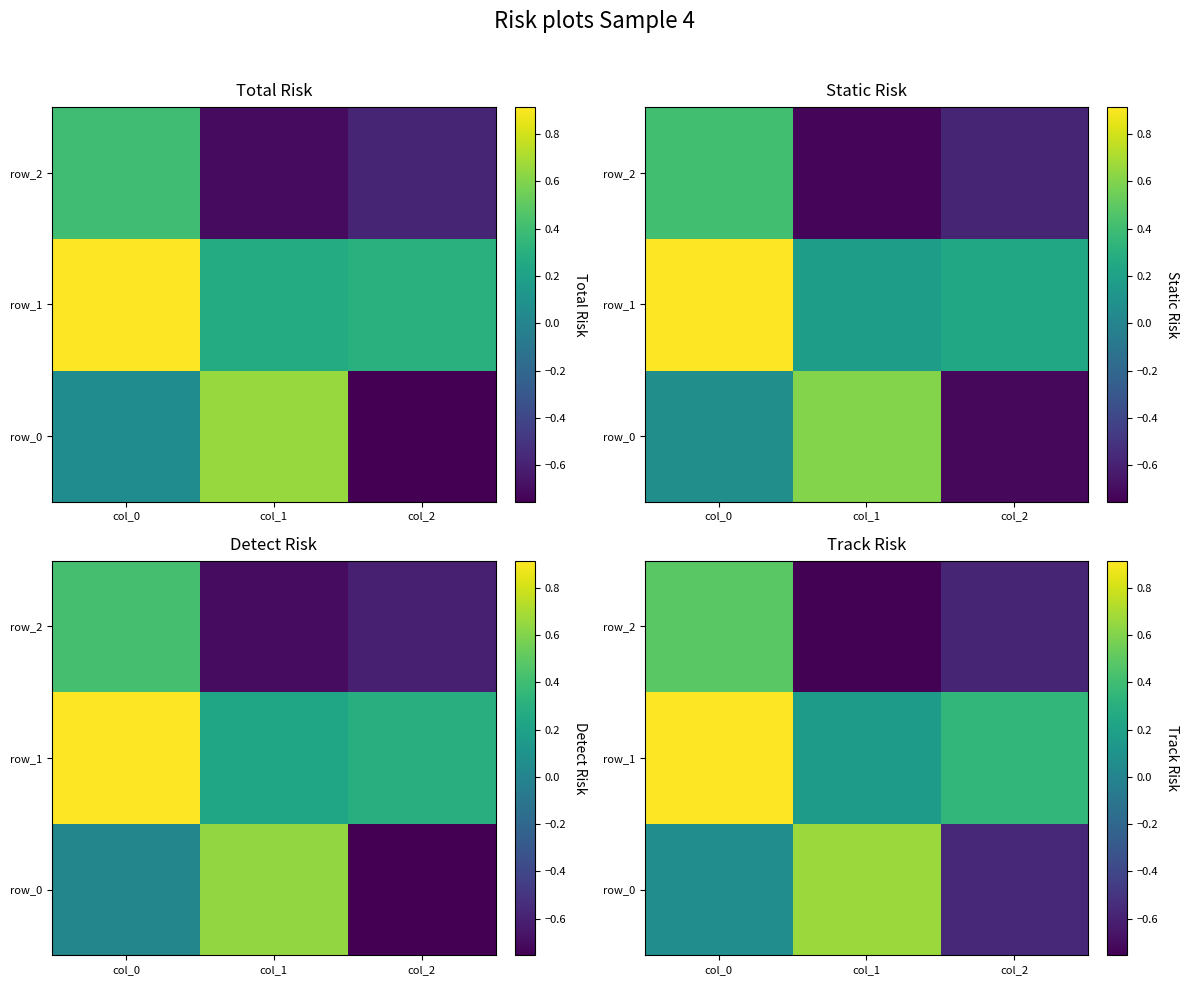

At how many categories does at least one series exceed 0?

3